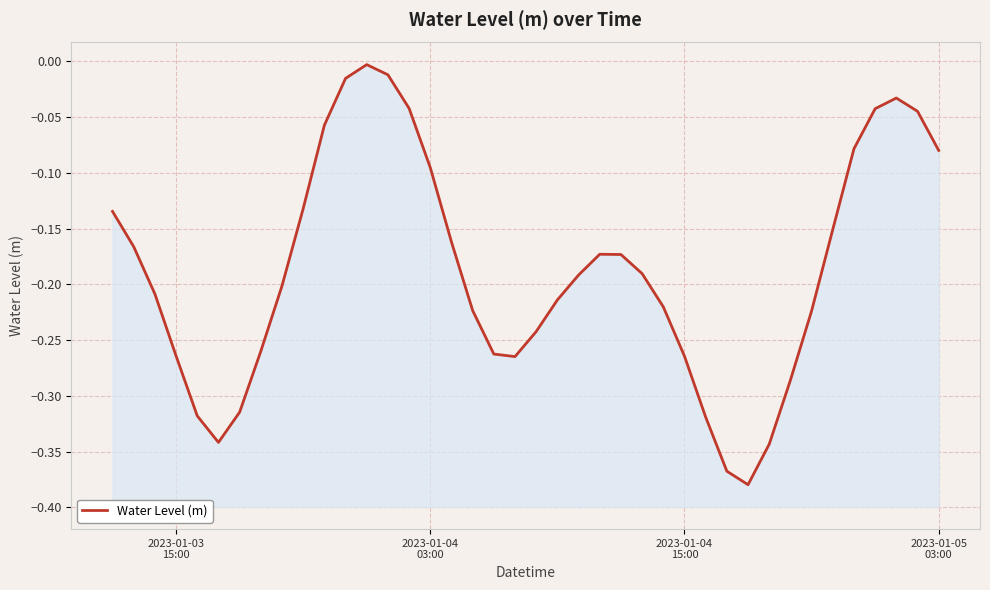

How many interior local peaks (higher than both neighbors) does the data have?

3